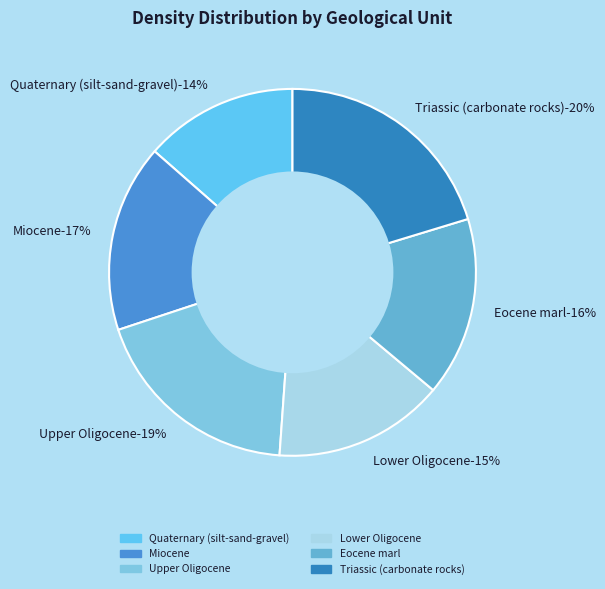

Is it true that Quaternary (silt-sand-gravel) is 14% of the pie?

True